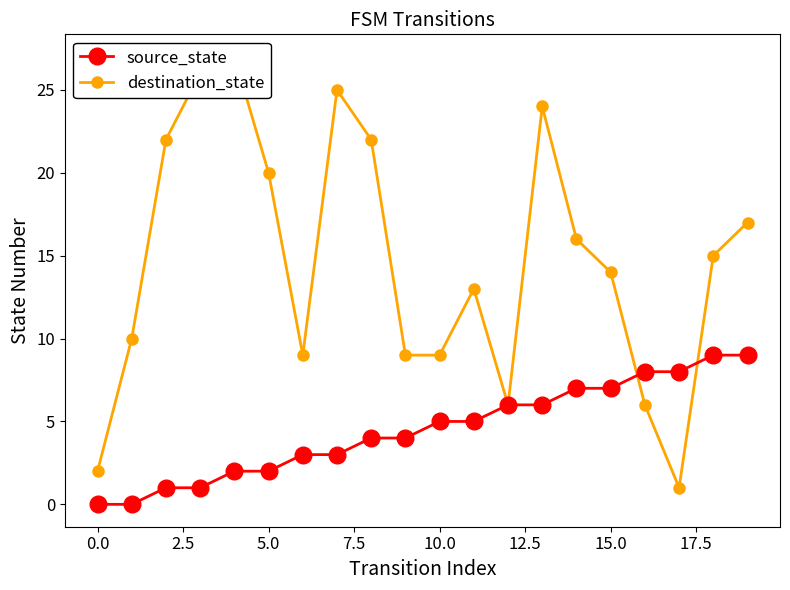

What is the label of the 13th point from the left?

12